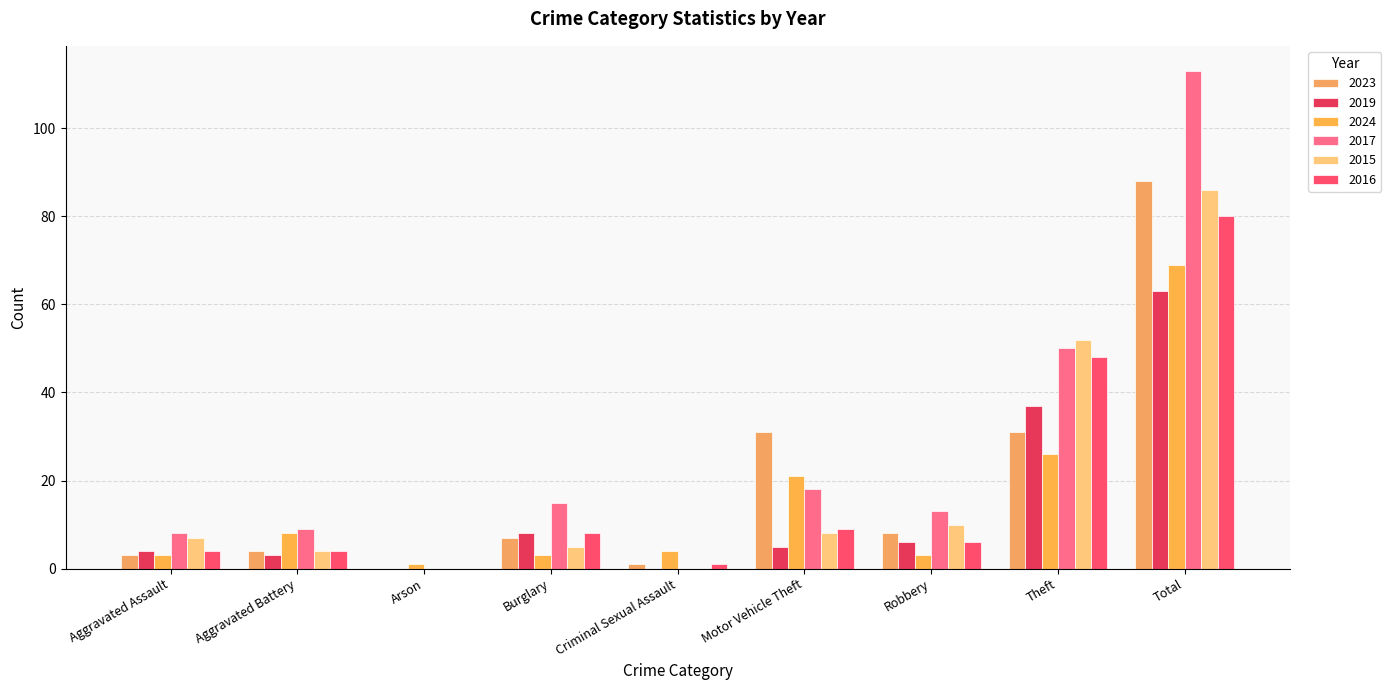

Is it true that 2017 equals 20 at Robbery?

False